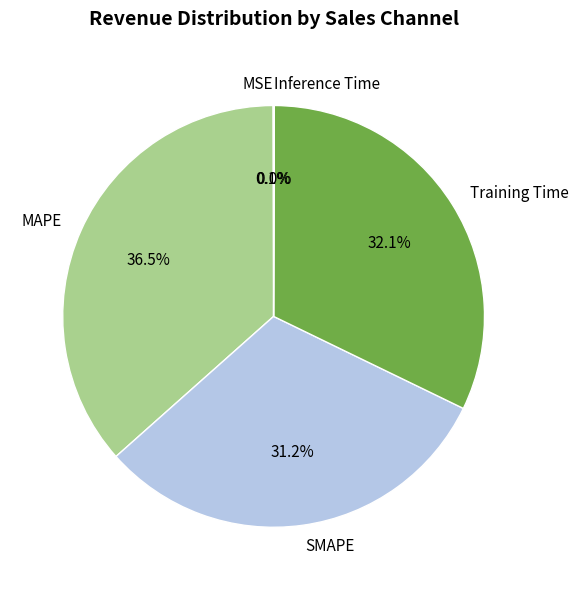

Does any single category account for the majority?

No